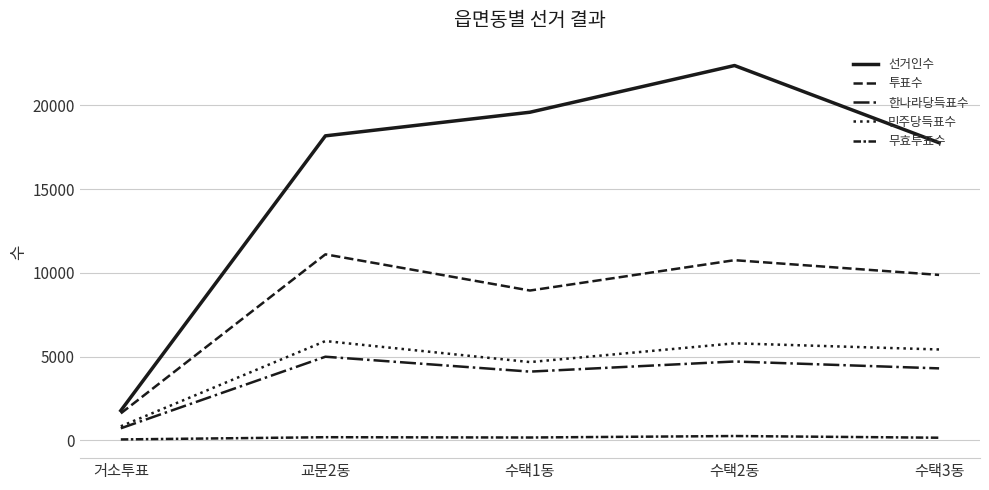

True or false: 민주당득표수 and 한나라당득표수 cross at least once.

False